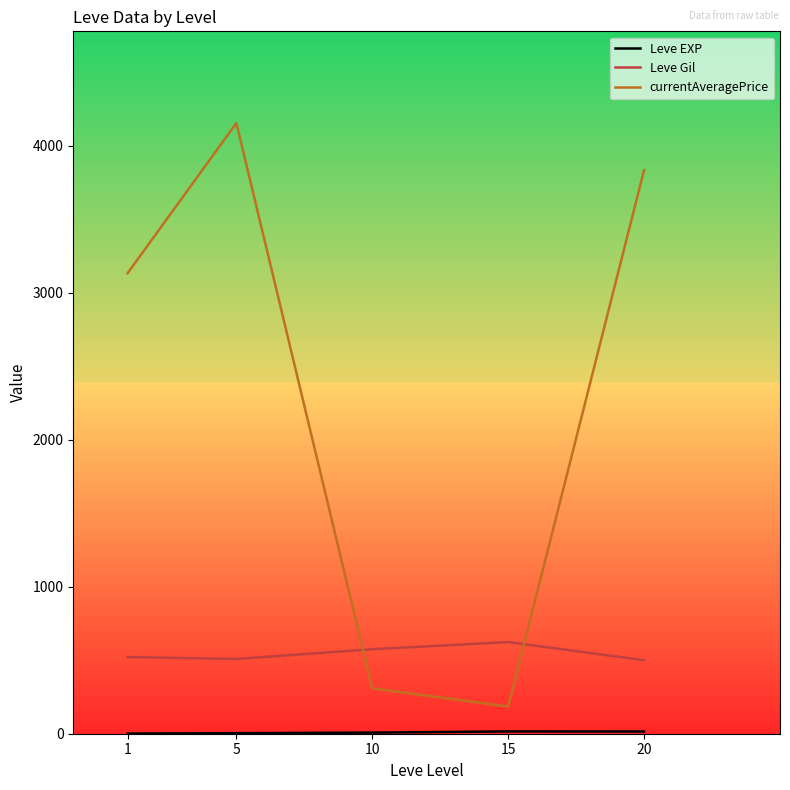

How many intersections are there between currentAveragePrice and Leve Gil?

2